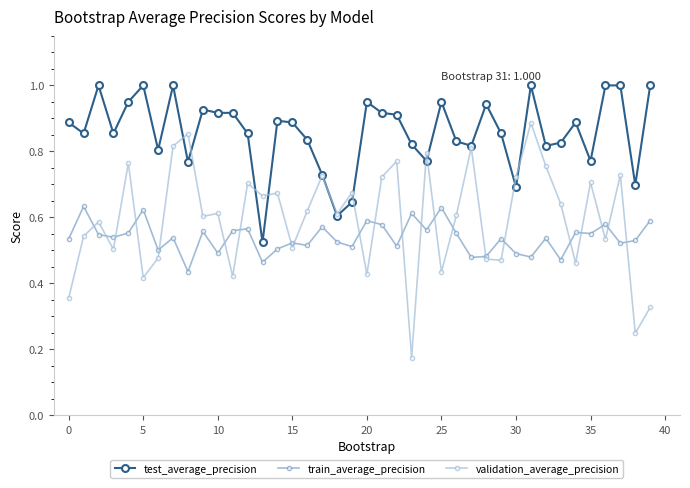

What are all the series names shown in the legend?

test_average_precision, train_average_precision, validation_average_precision